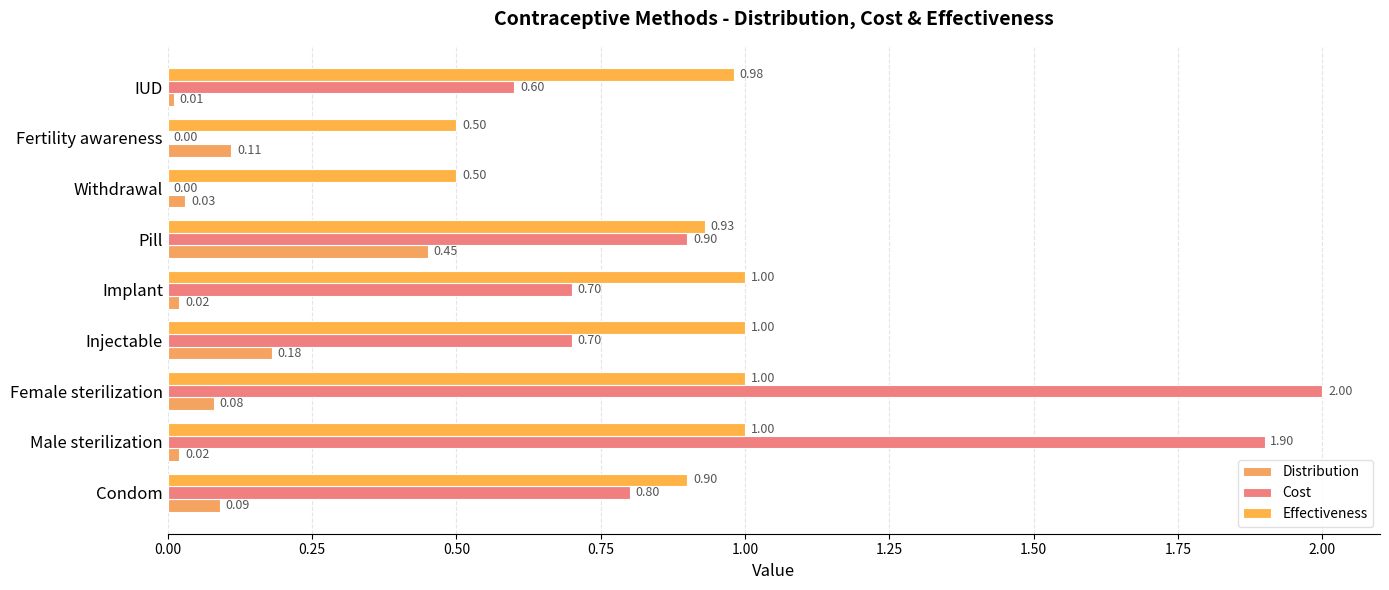

How many categories are shown in the chart?

9